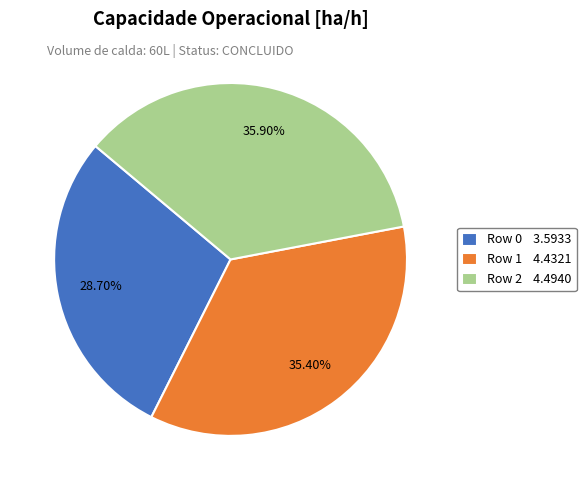

To the nearest percent, what is the difference between the largest and smallest slice percentages?

7%